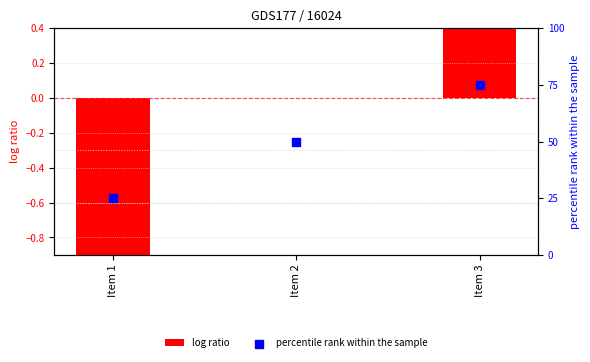

At how many categories does at least one series exceed 13?

3